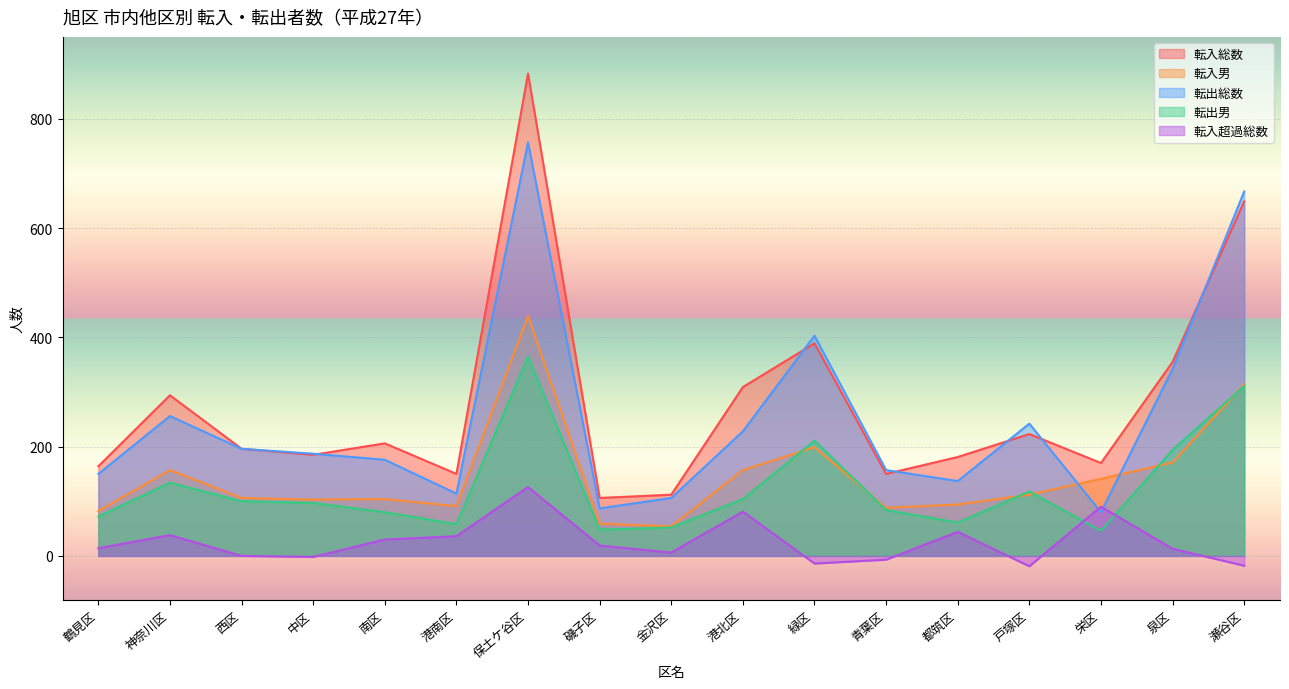

What is the value of the 転出男 point at the 11th from the left?

211